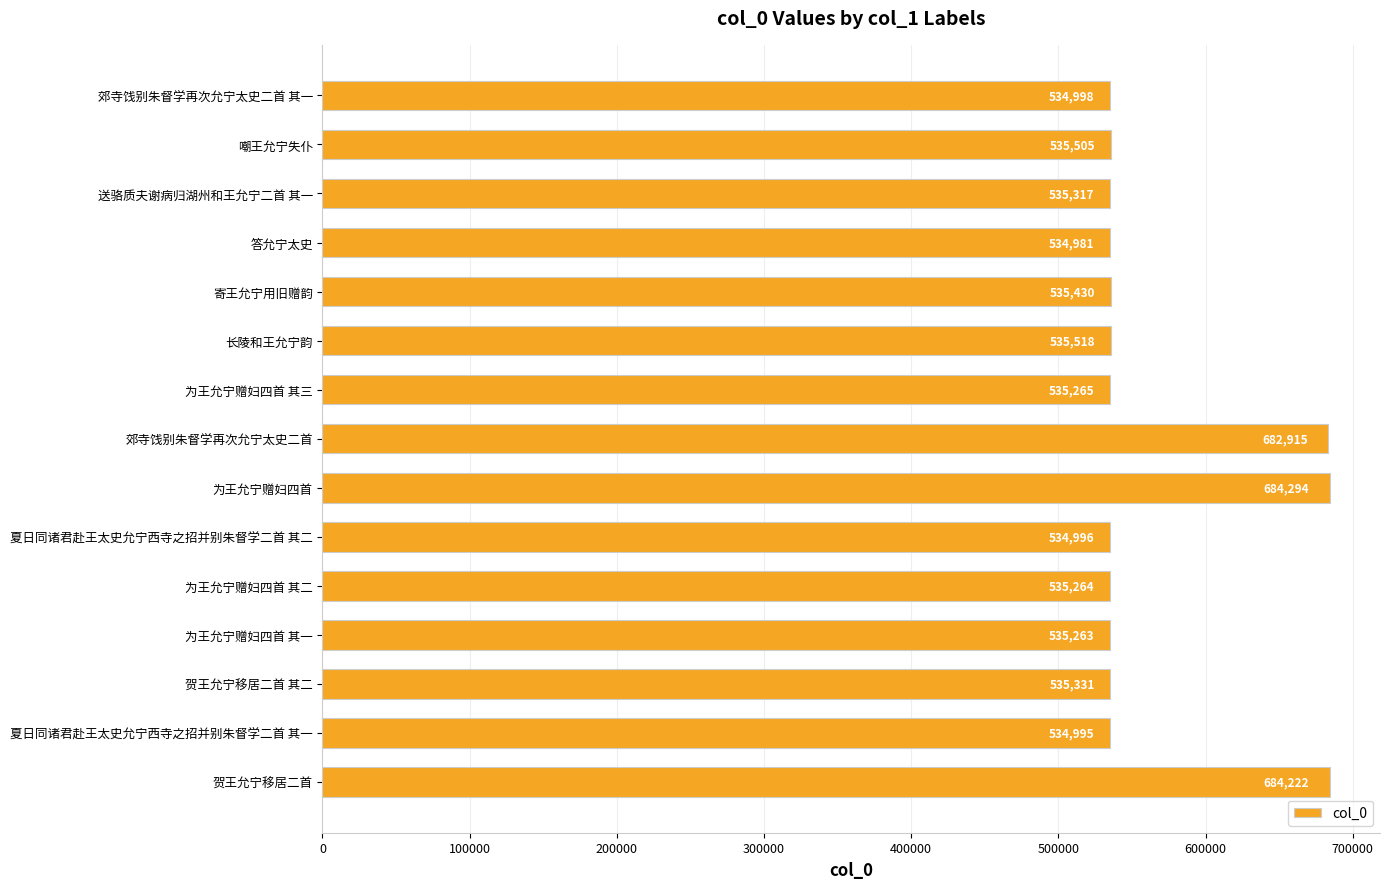

At which category does the chart reach its peak across all series?

为王允宁赠妇四首